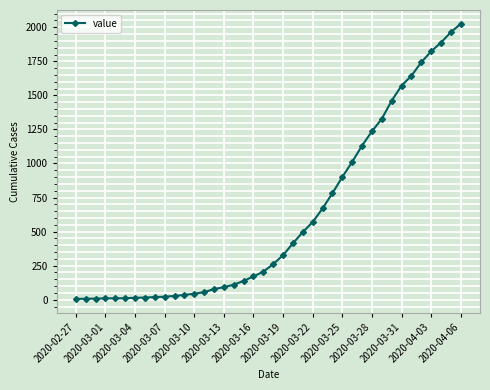

Does the chart display data point markers on the line(s)?

Yes